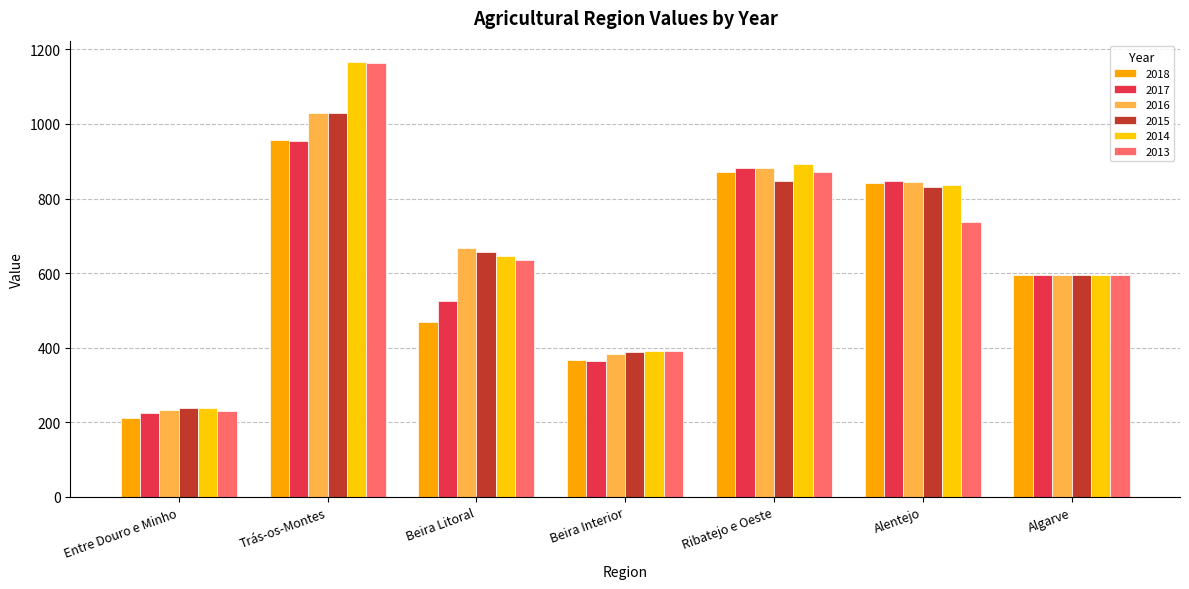

Which series has the largest total across all categories?

2014